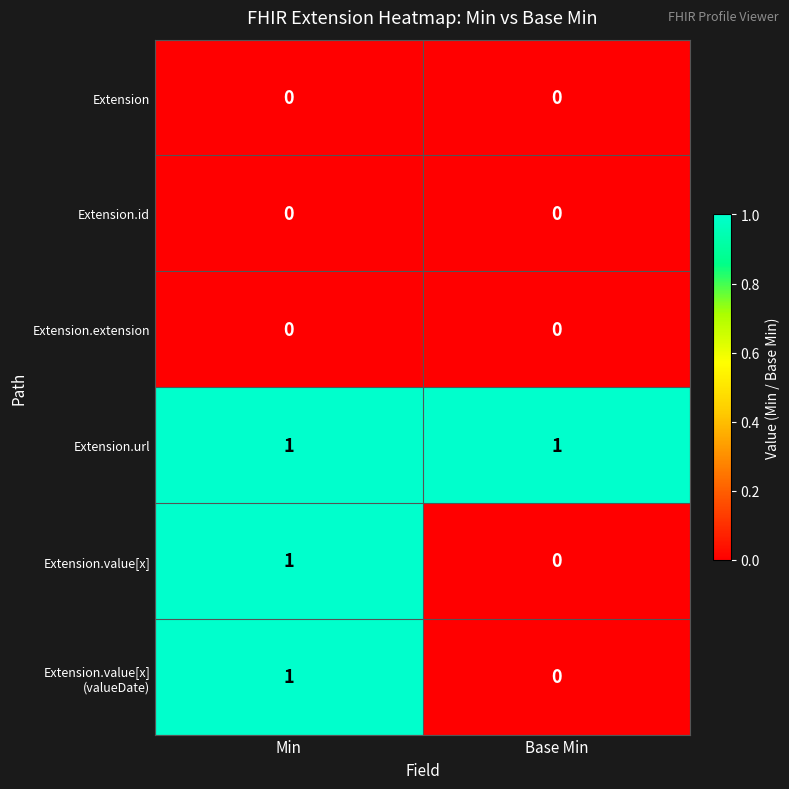

Which series has the largest total across all categories?

Extension.url